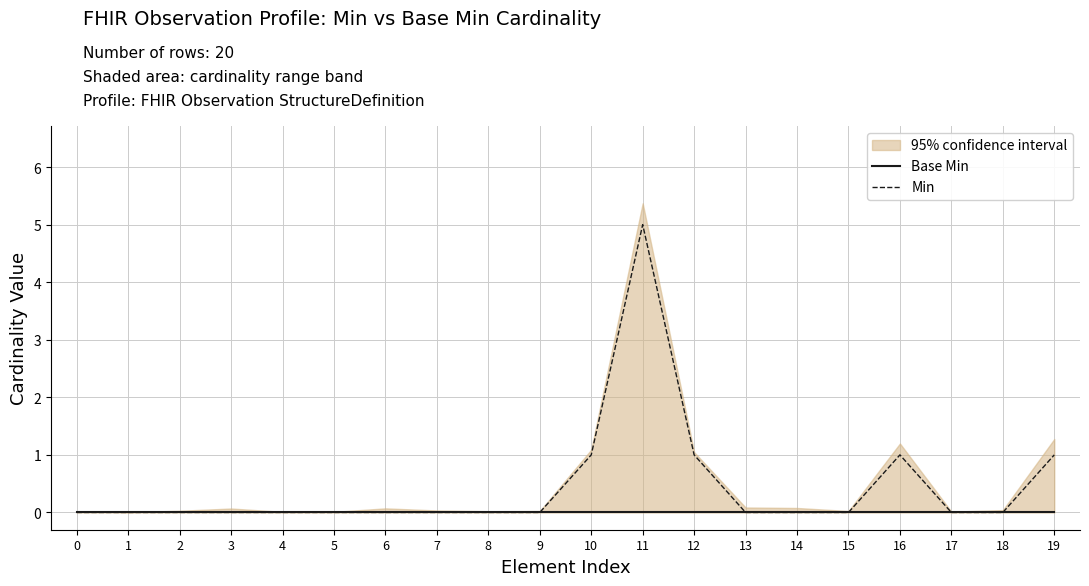

At how many categories does at least one series exceed 3?

1